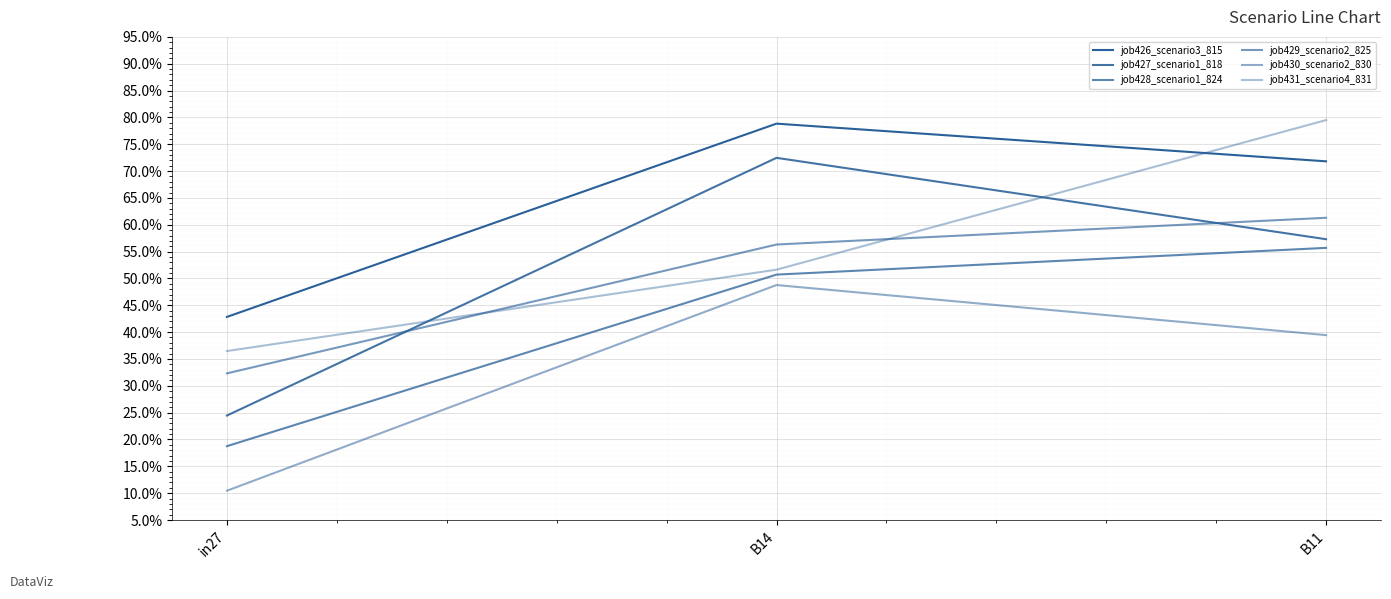

At B11, list the series in order from largest to smallest.

job431_scenario4_831, job426_scenario3_815, job429_scenario2_825, job427_scenario1_818, job428_scenario1_824, job430_scenario2_830